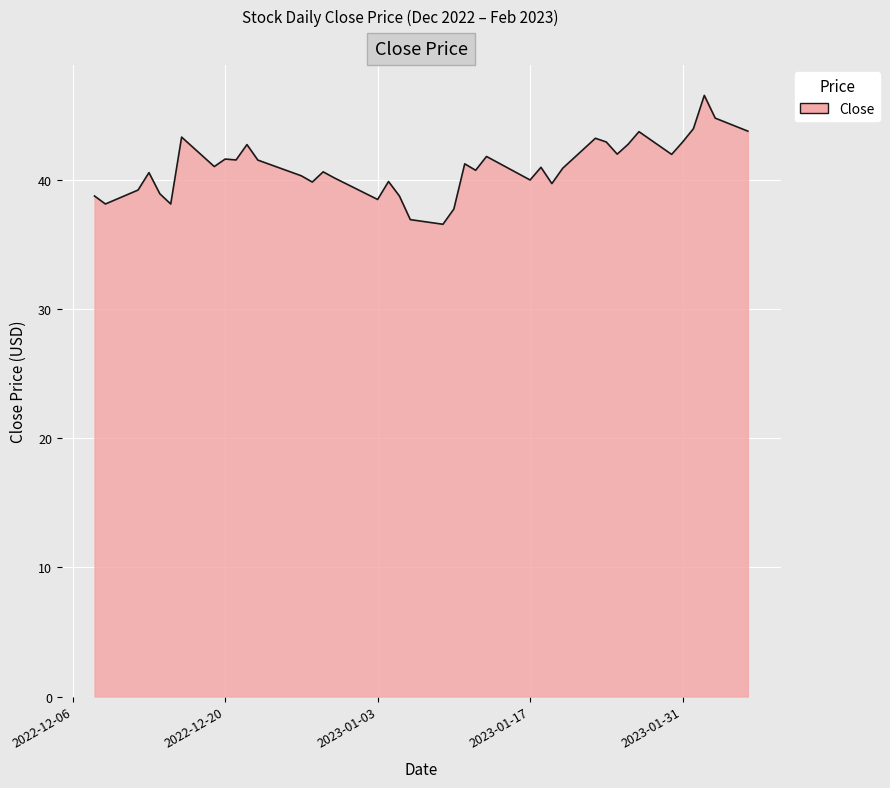

What is the greatest value displayed?

46.5